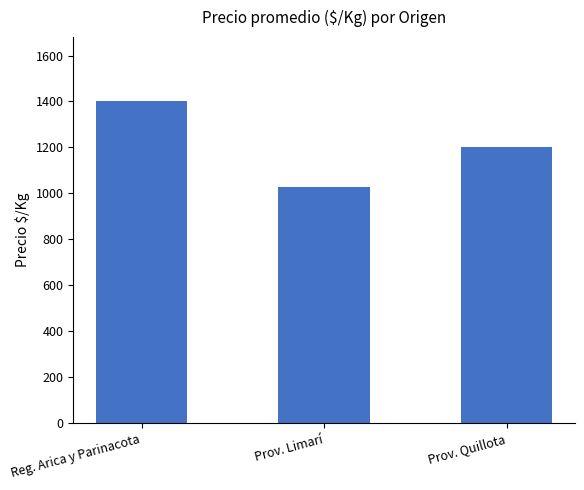

At which label does the data first exceed 1203?

Reg. Arica y Parinacota